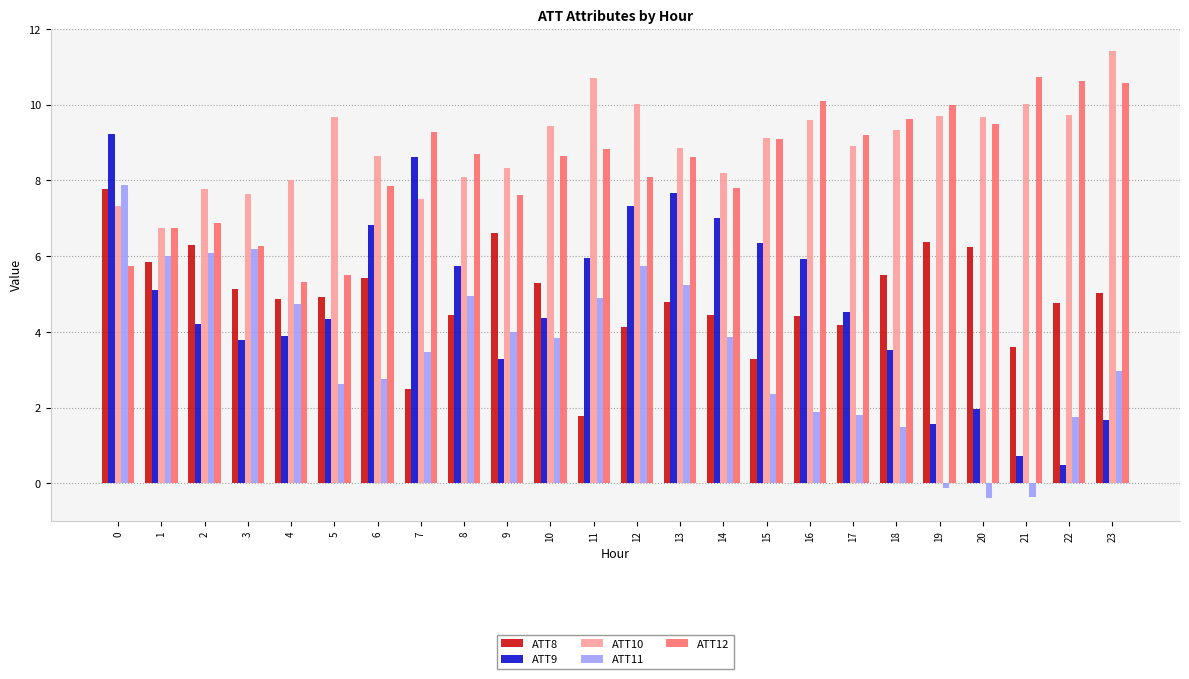

The ATT8 series shows 1.8 at 11. True or false?

True